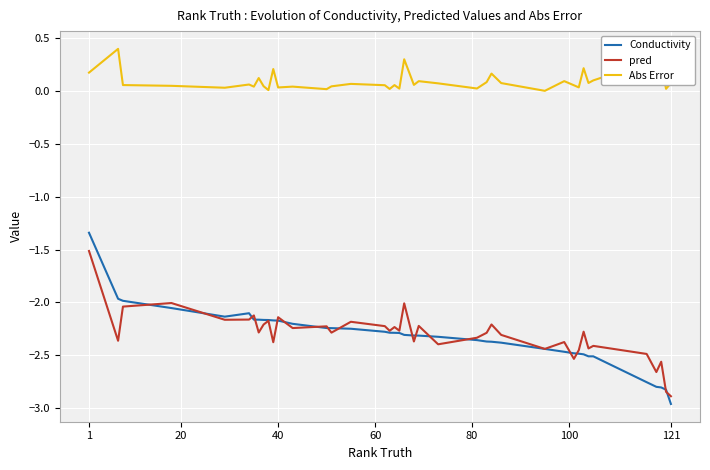

True or false: pred and Abs Error intersect in this chart.

False